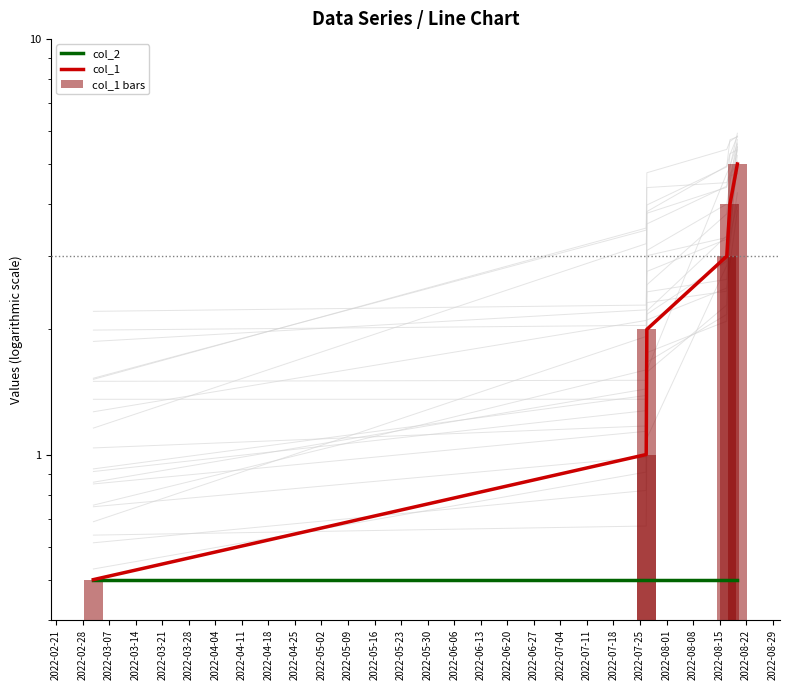

At how many categories does at least one series exceed 0?

6